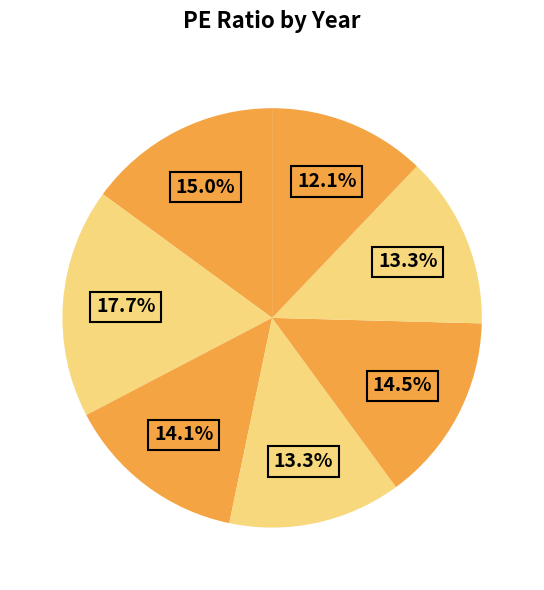

To the nearest percent, what is the difference between the largest and smallest slice percentages?

6%